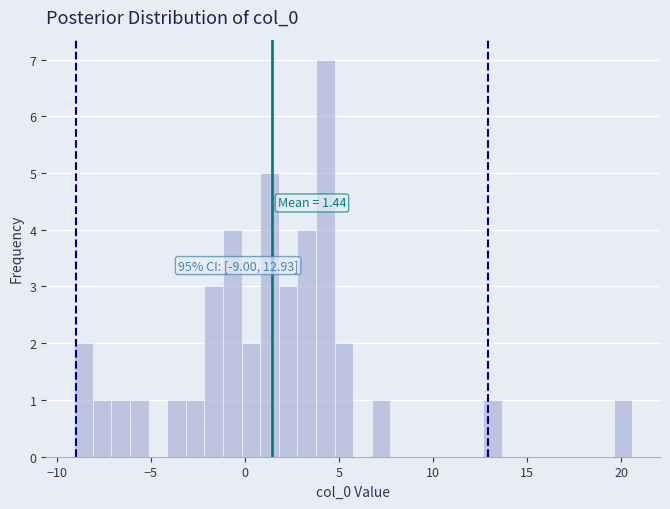

Read against the x-axis, roughly where is the centre of the tallest bar?

4.5